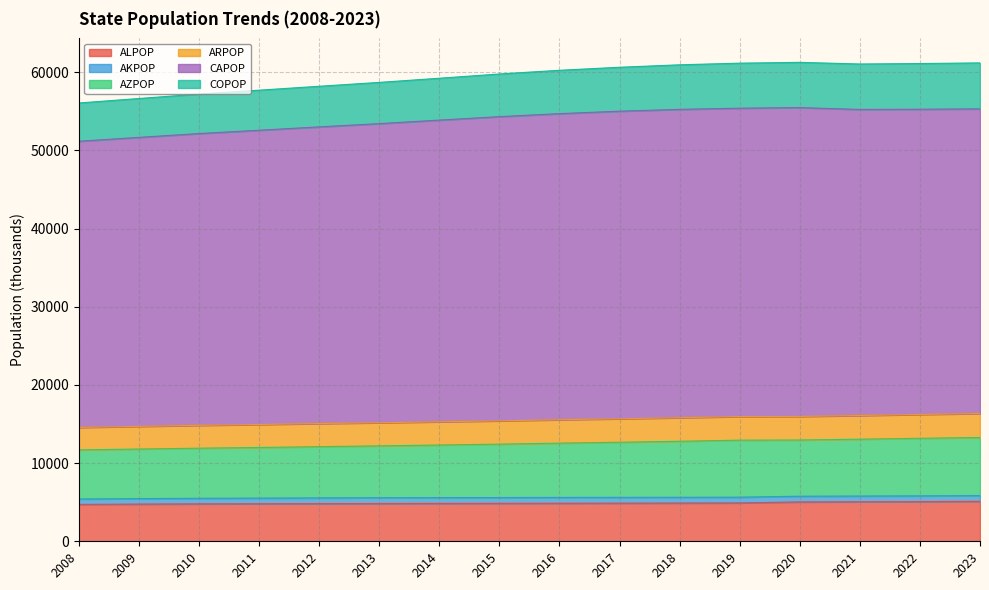

Does the chart display data point markers on the line(s)?

No